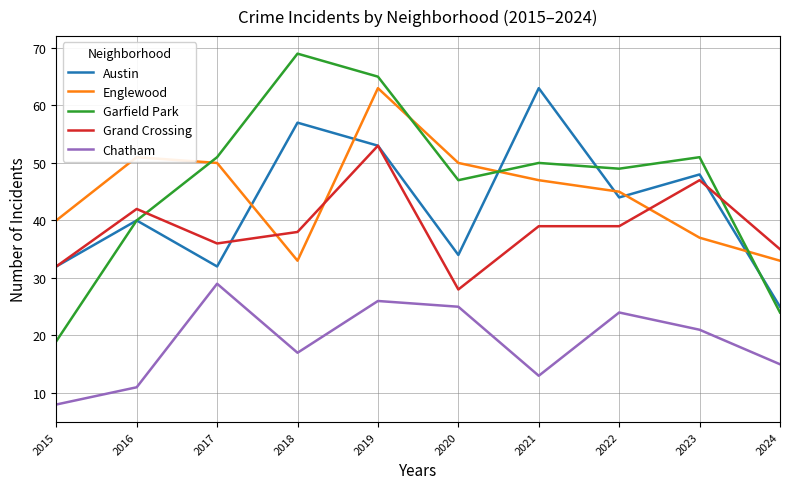

Between which two adjacent categories do Garfield Park and Grand Crossing first intersect?

2016 and 2017